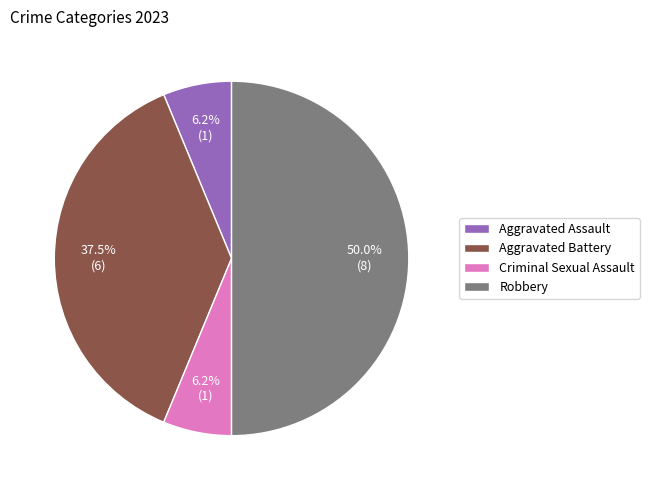

To the nearest percent, what is the difference between the largest and smallest slice percentages?

44%